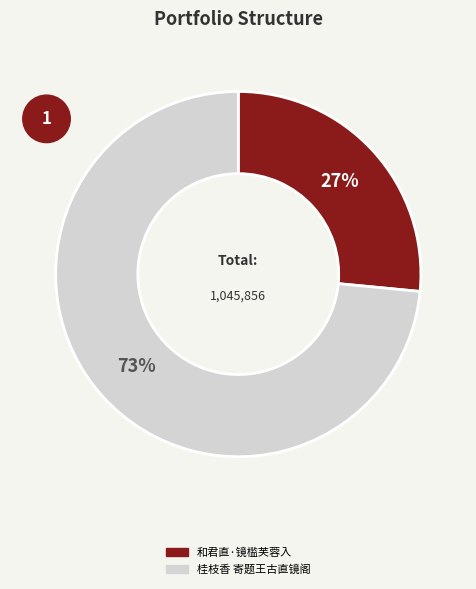

Count the number of slices in the pie.

2